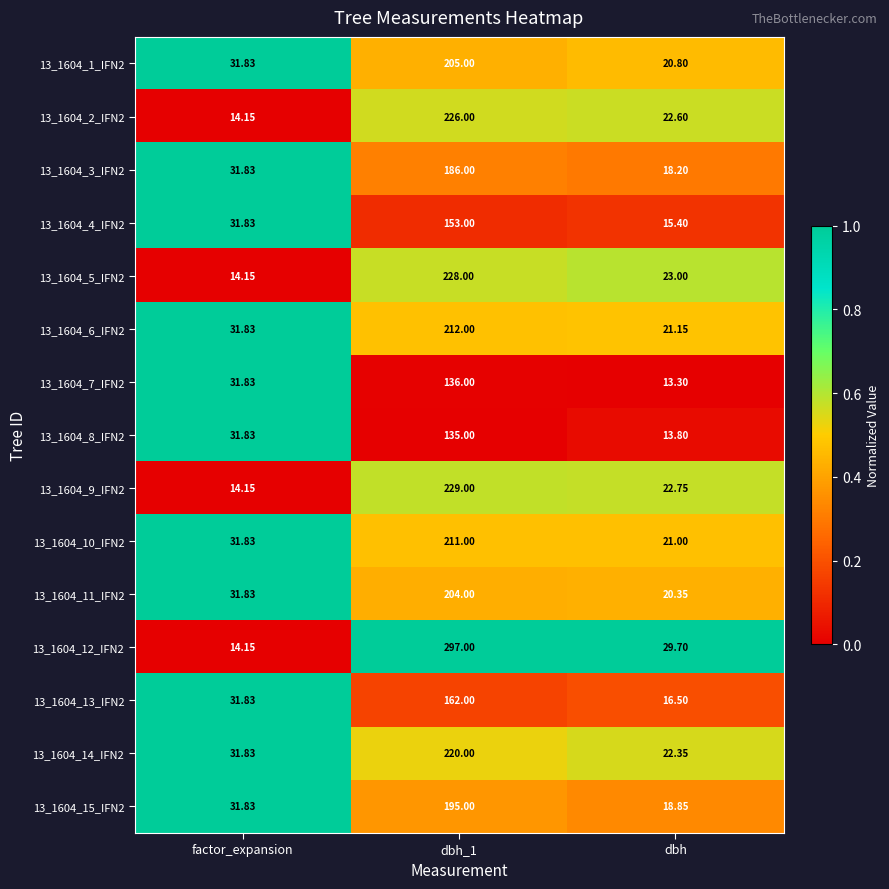

Is the value of 13_1604_1_IFN2 at dbh greater than the value of 13_1604_3_IFN2 at dbh_1?

No